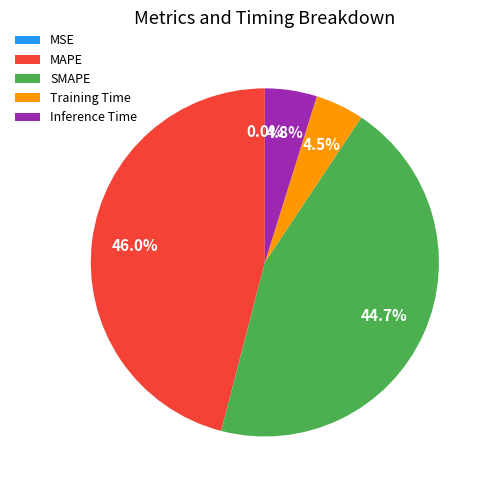

Is Training Time the majority of the pie?

No